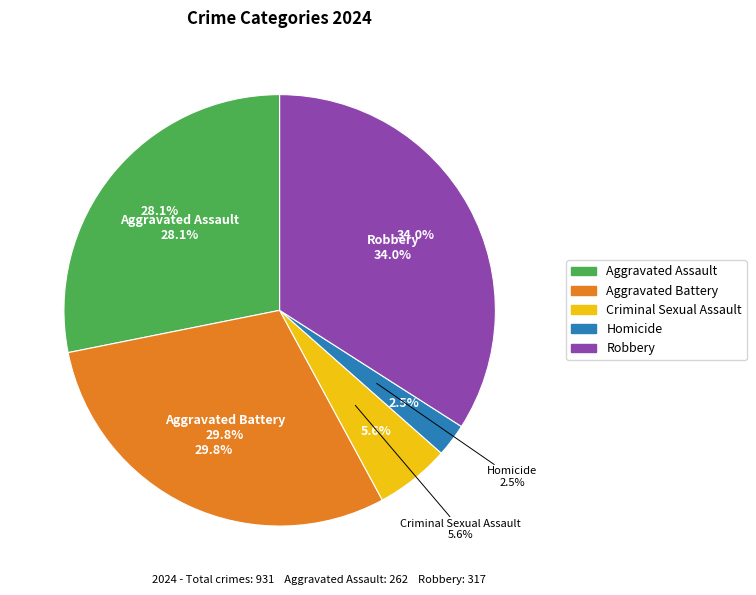

To the nearest percent, what is the difference between the largest and smallest slice percentages?

32%